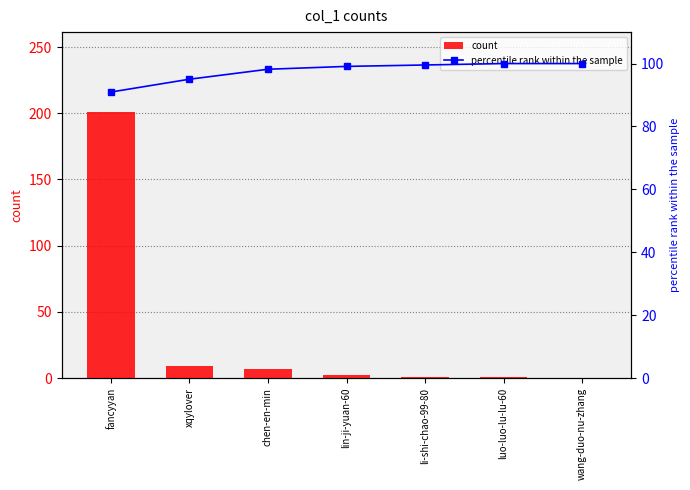

What is the label of the 4th bar from the right?

lin-ji-yuan-60